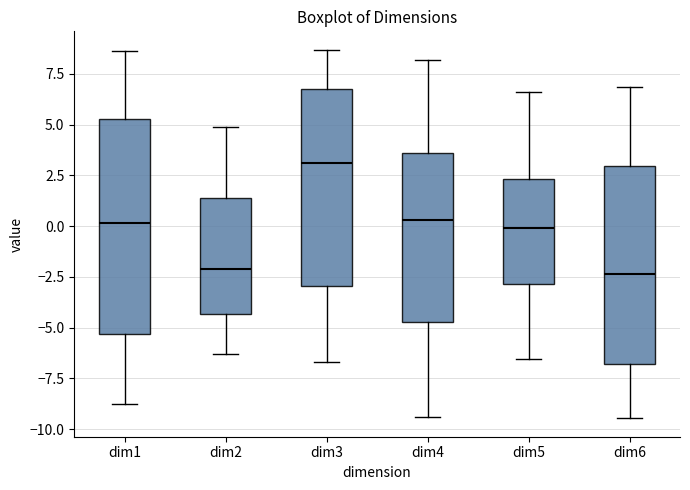

Where does the median line of the box for dim5 sit on the y-axis? The values are not printed on the chart, so give them approximately, as read against the axis.

0.0